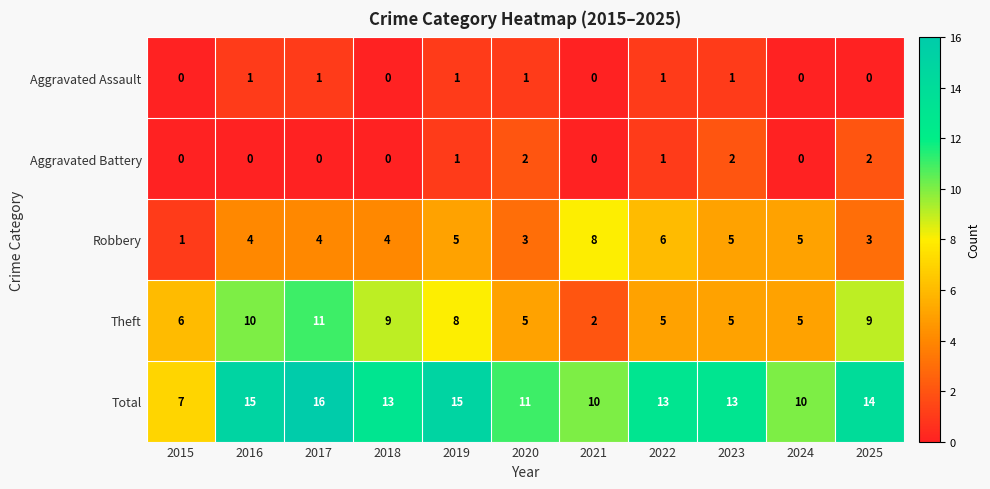

Count the number of categories in the chart.

11